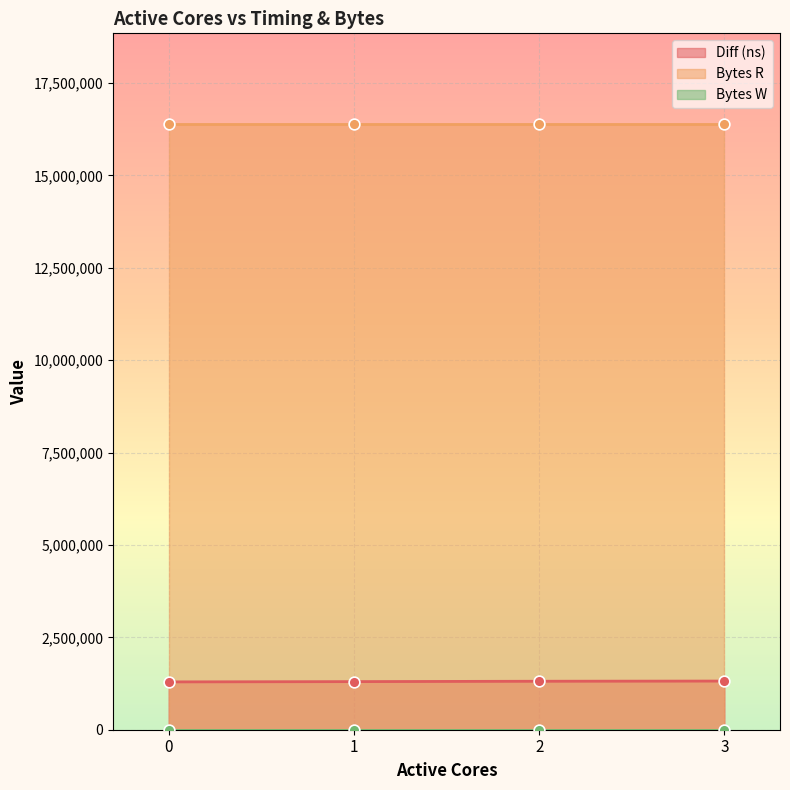

Is the value of Diff (ns) at 2 greater than the value of Bytes R at 1?

No